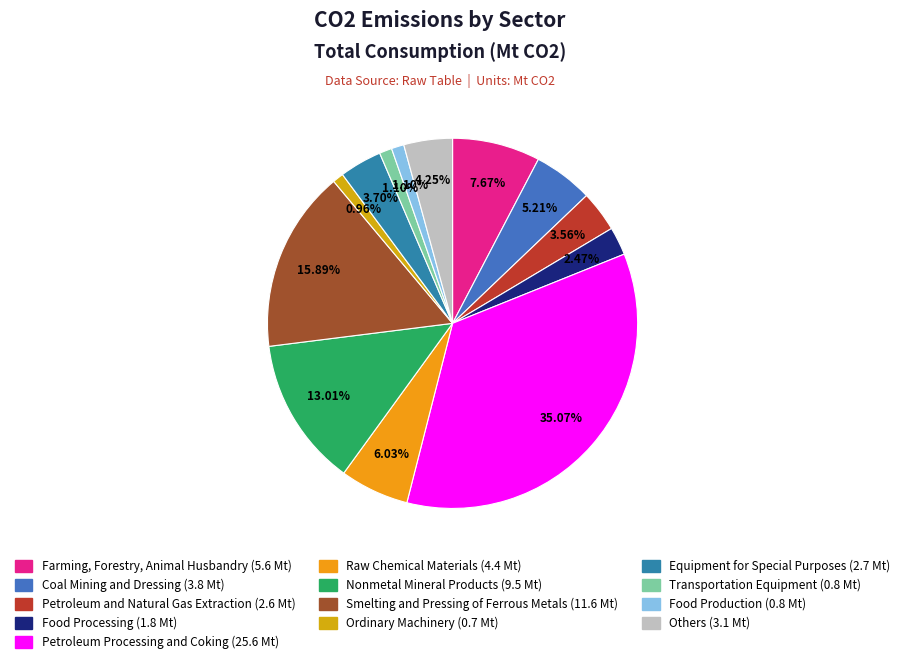

What percentage is NOT represented by Smelting and Pressing of Ferrous Metals?

84.1%